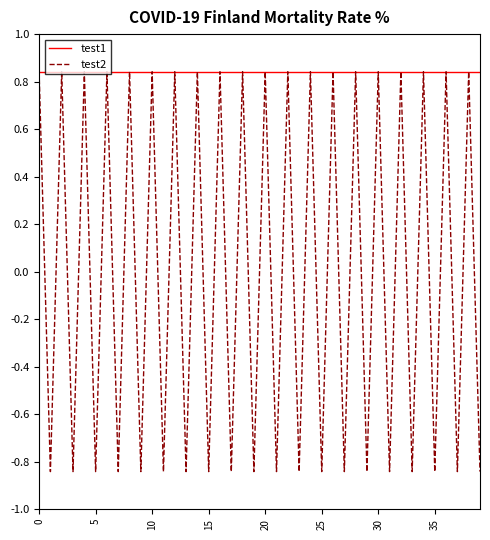

Which series has the widest spread of values?

test2